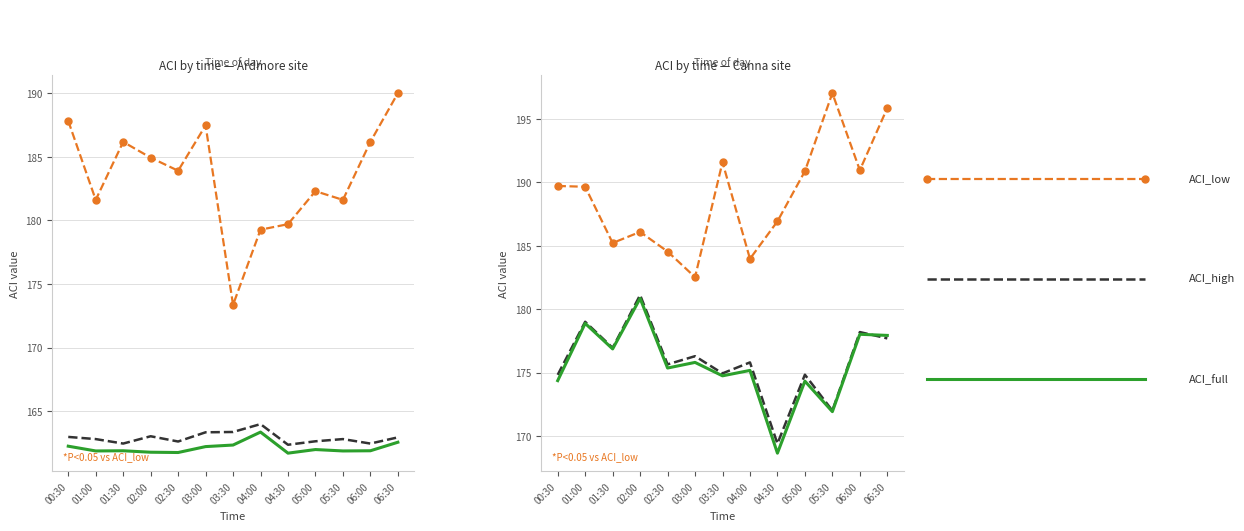

Is the value of ACI_full at 05:00 greater than the value of ACI_low at 04:00?

No